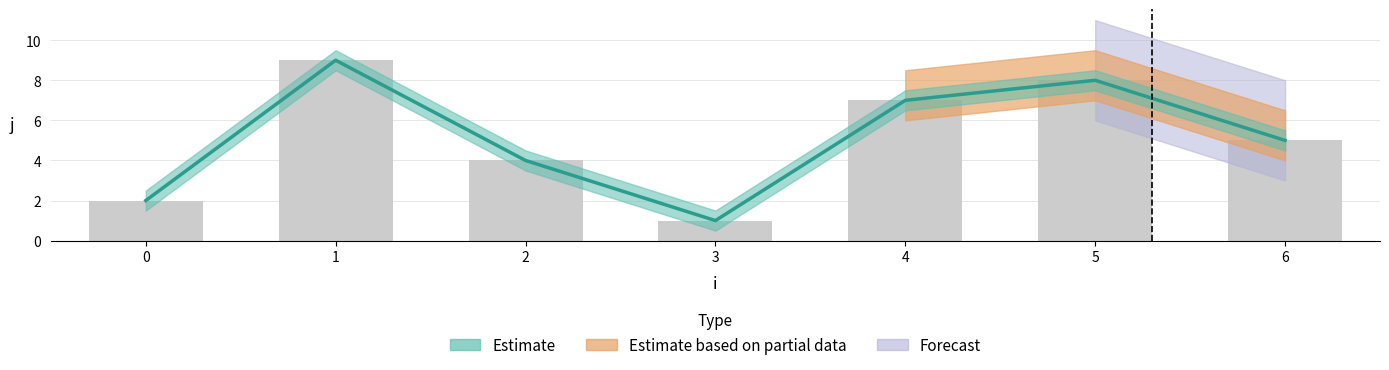

Which label corresponds to the smallest value in the chart?

3